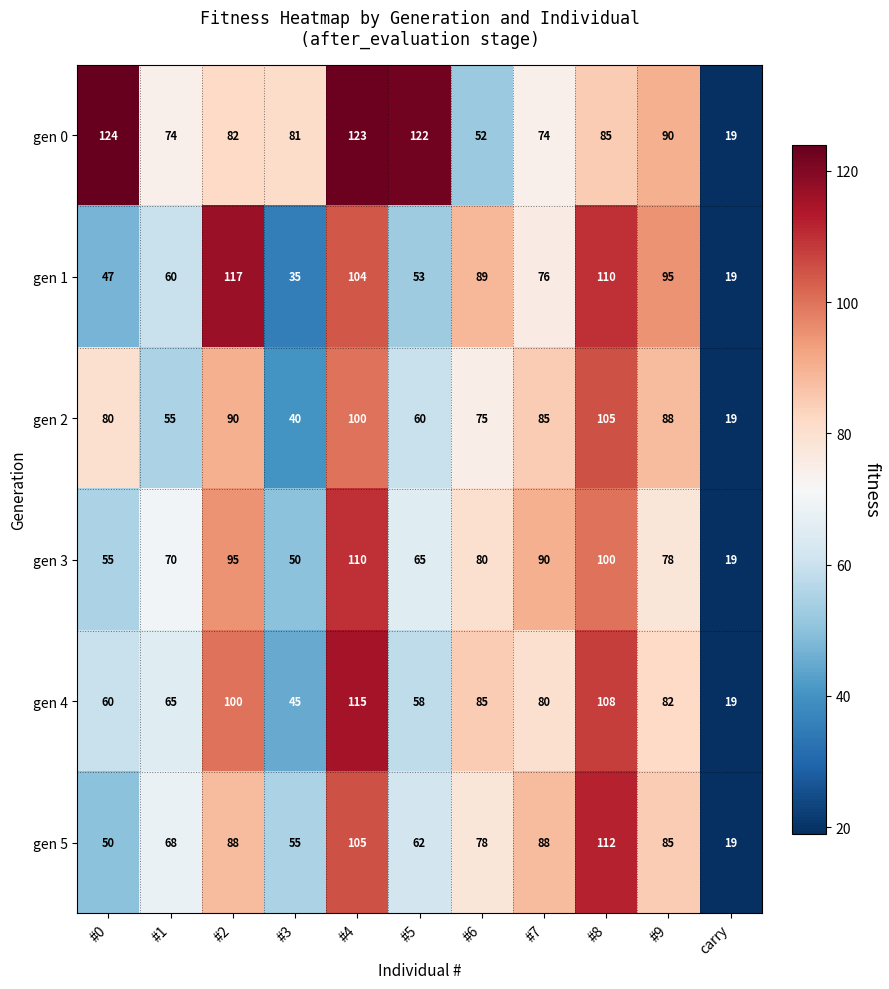

Which category has the lowest value across all series?

carry